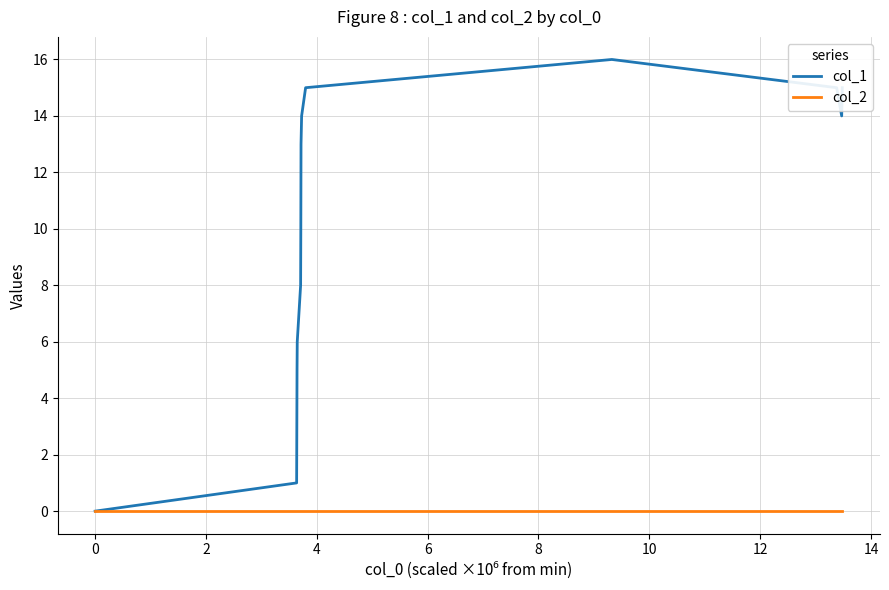

Rank the series by their maximum value, from highest to lowest.

col_1, col_2